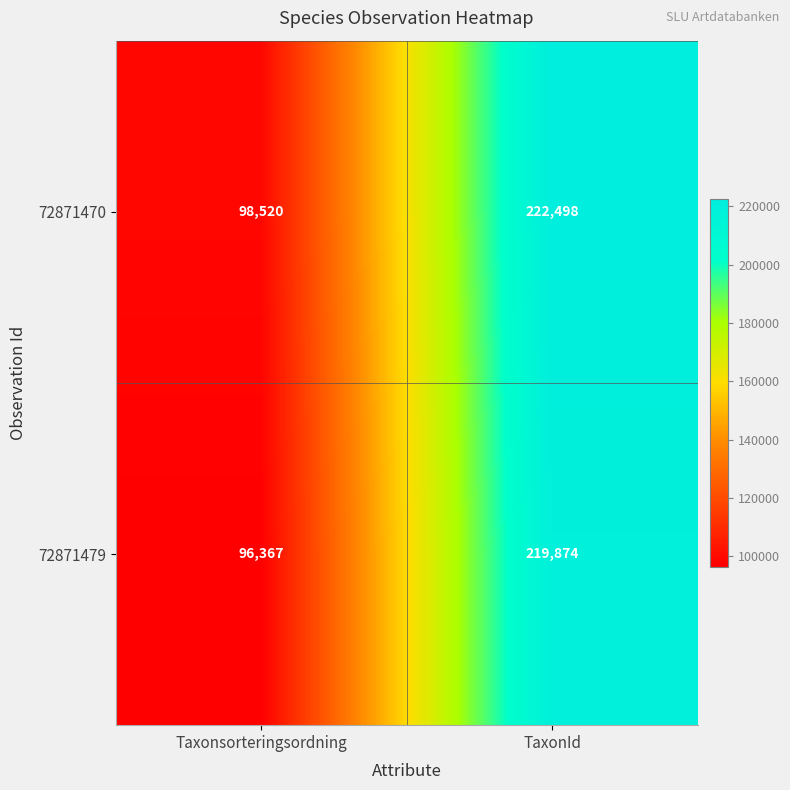

Is the value of 72871470 at TaxonId greater than the value of 72871479 at Taxonsorteringsordning?

Yes